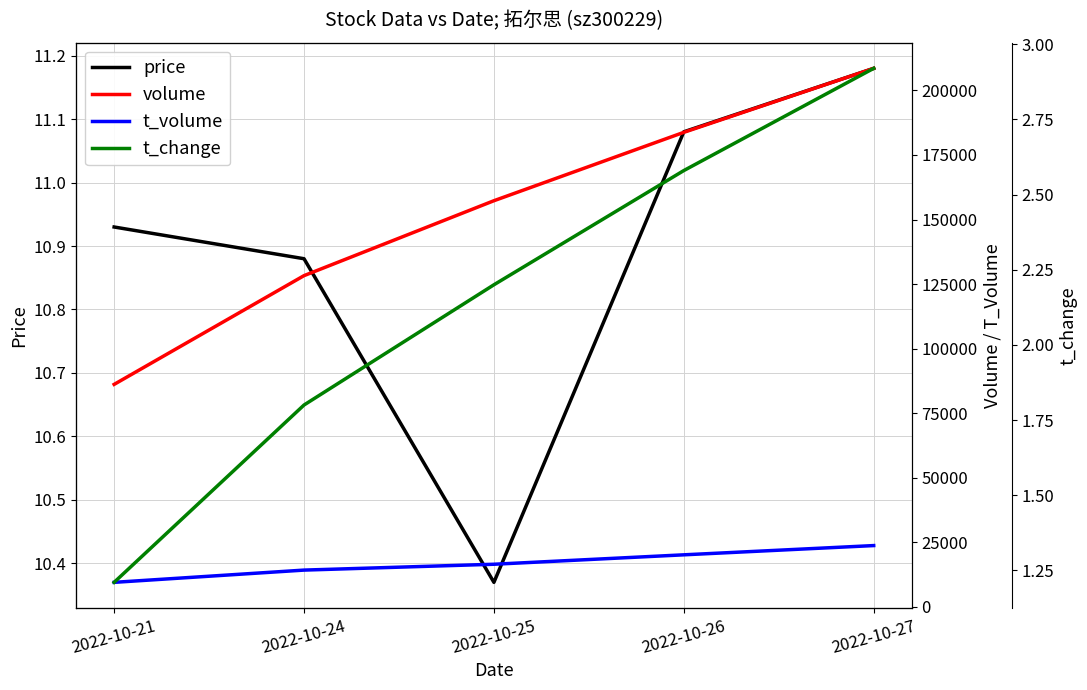

True or false: t_change and t_volume cross at least once.

False